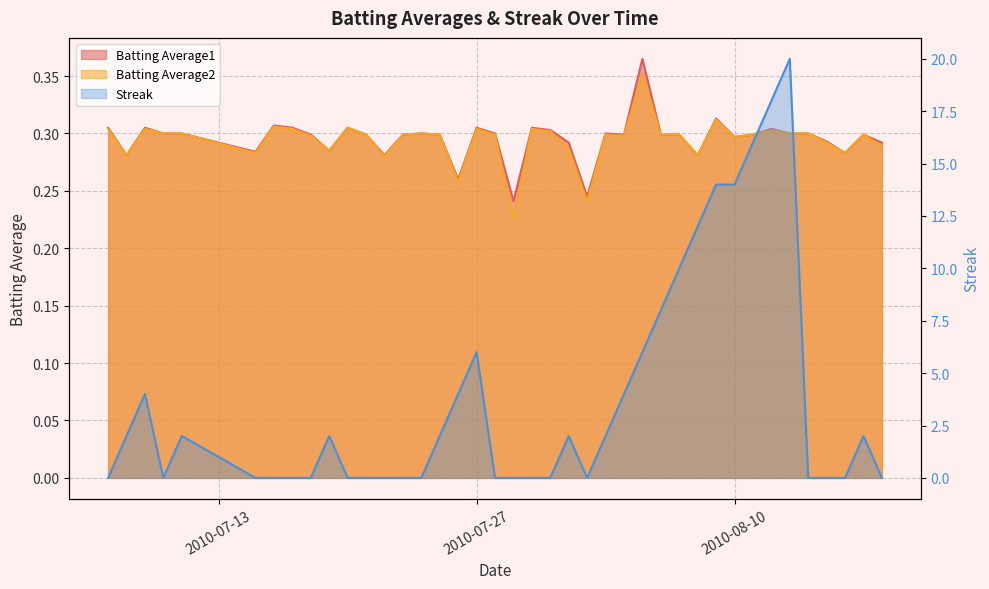

What is the difference between the second highest and second lowest values in the Batting Average1 series?

0.1